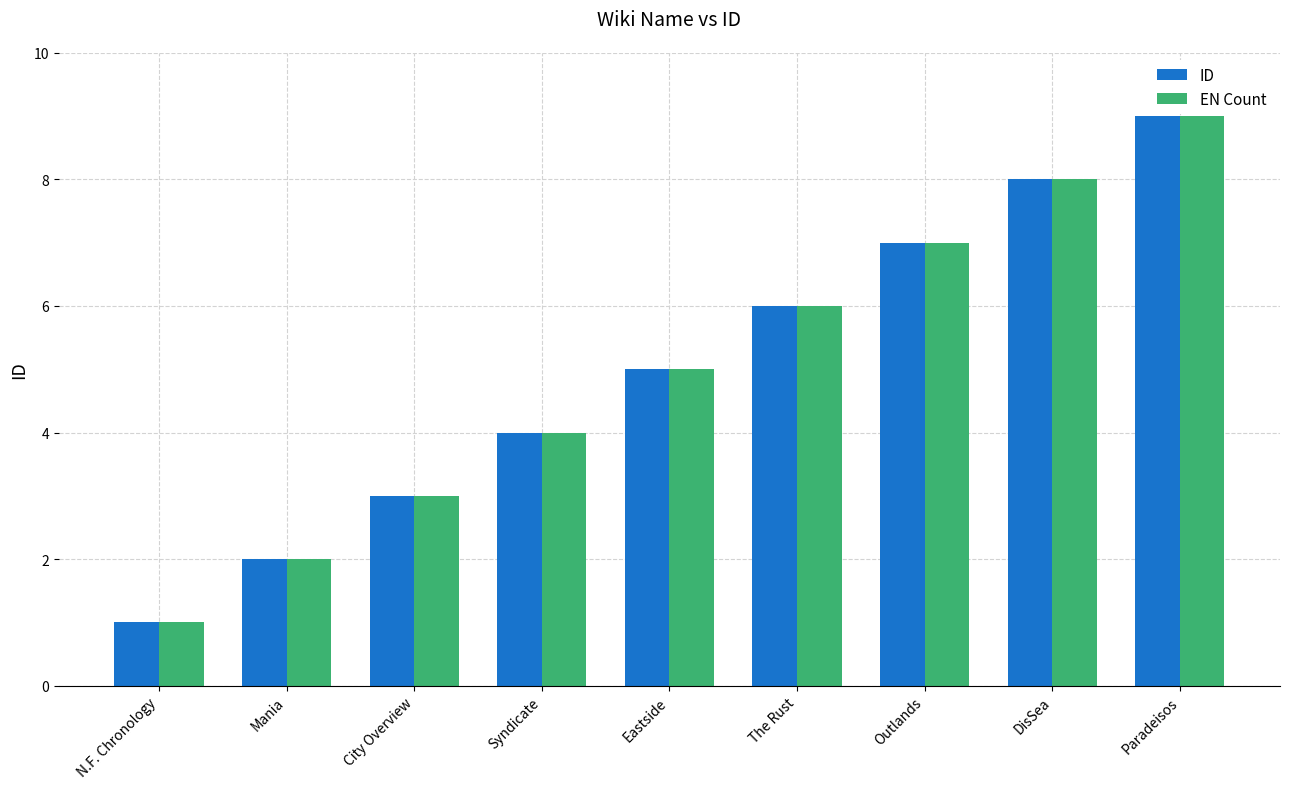

Which category has the highest value in the ID series?

Paradeisos